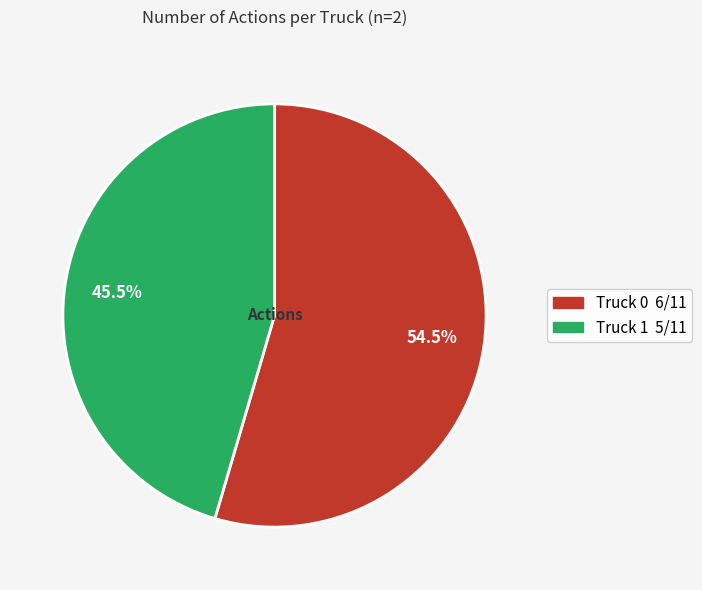

What percentage do Truck 0 and Truck 1 together represent?

100.0%